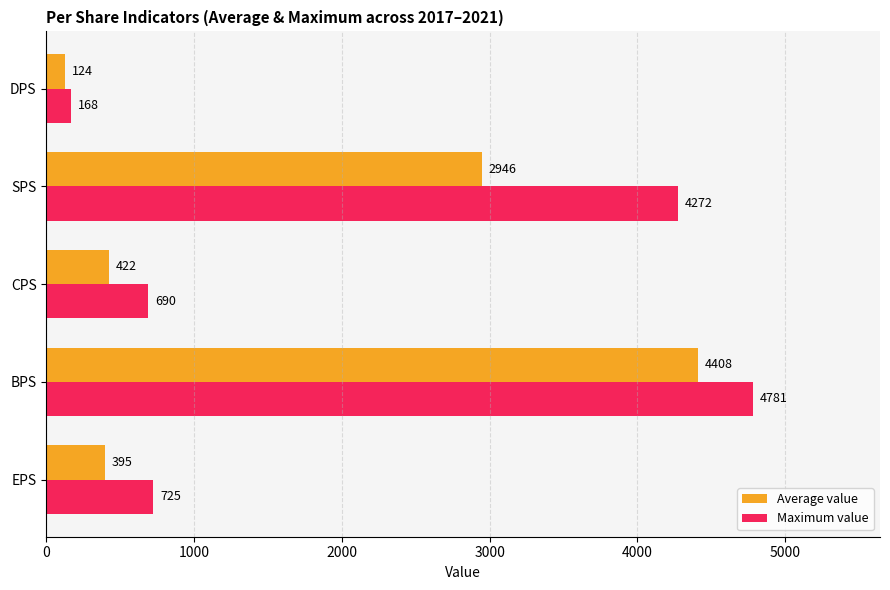

What is the difference between the second highest and second lowest values in the Maximum value series?

3582.0